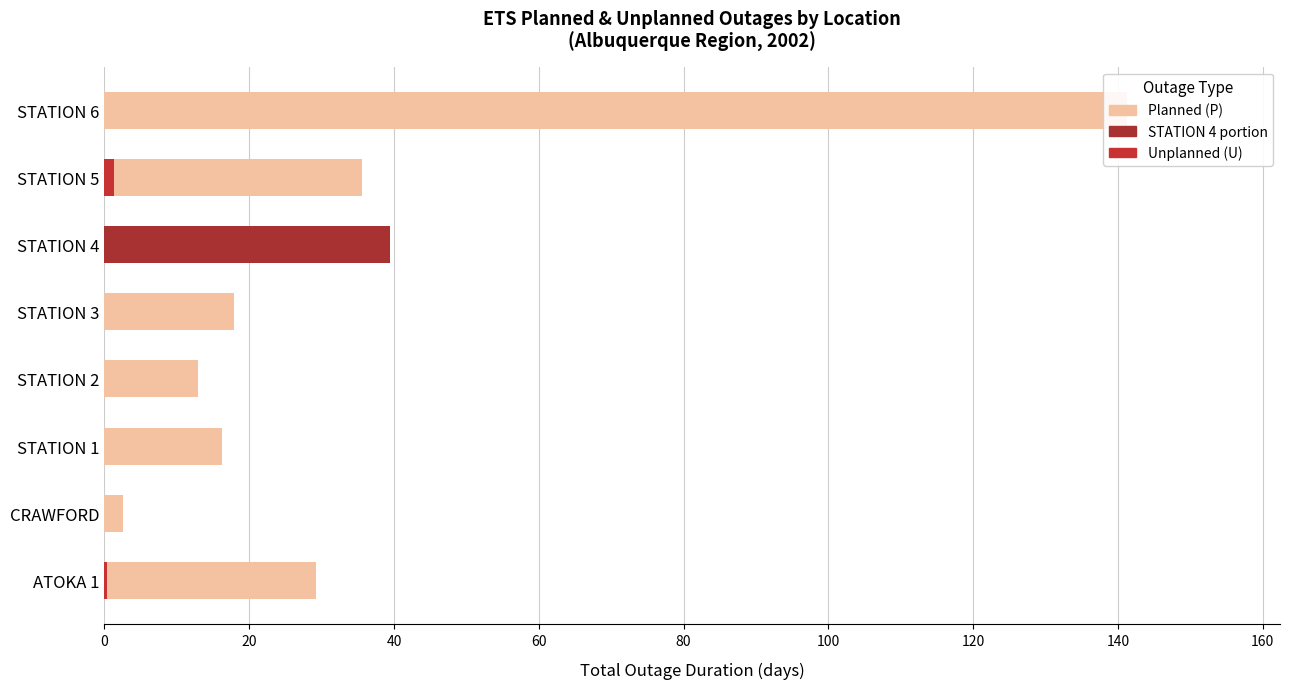

At how many categories does at least one series exceed 134?

1